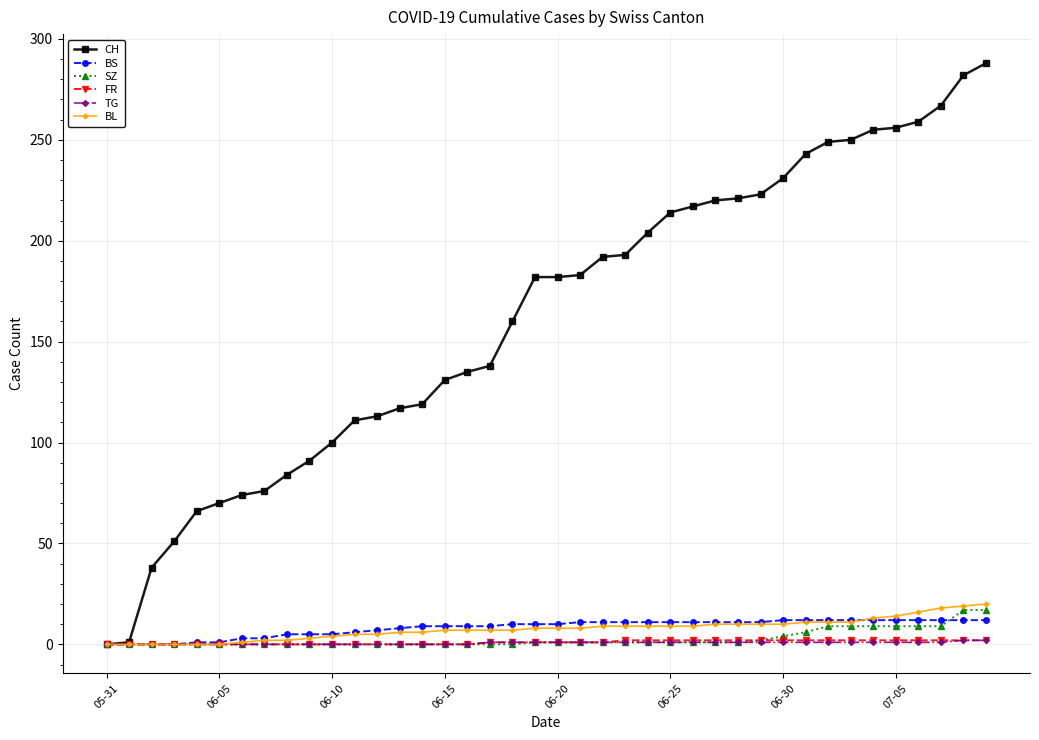

Which series has the largest total across all categories?

CH